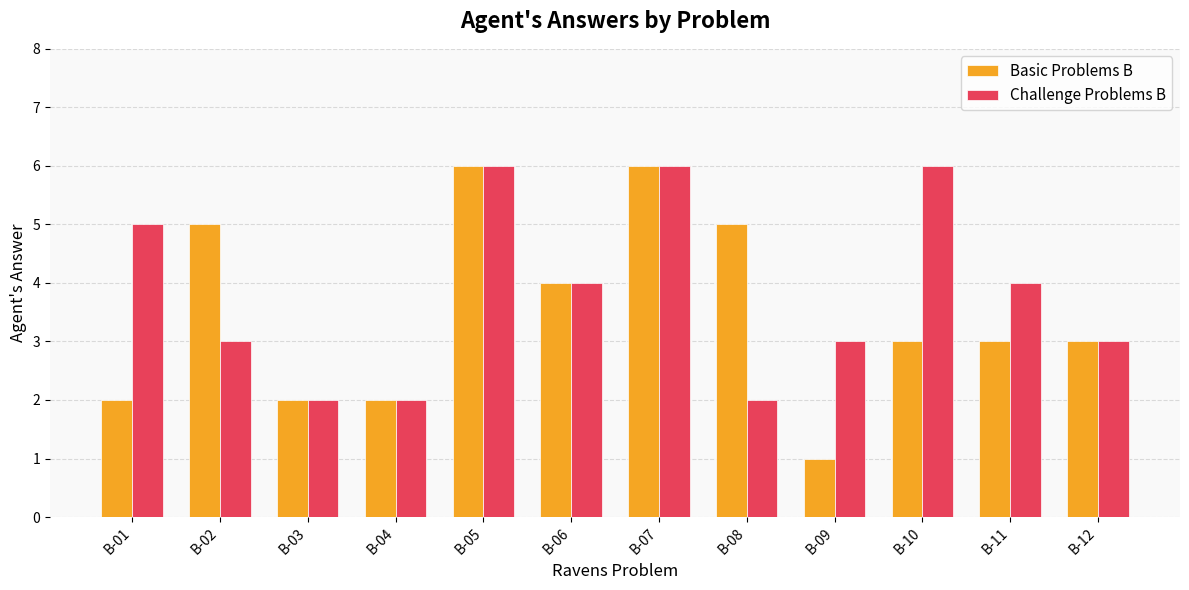

The value of Basic Problems B at B-06 is 2. True or false?

False